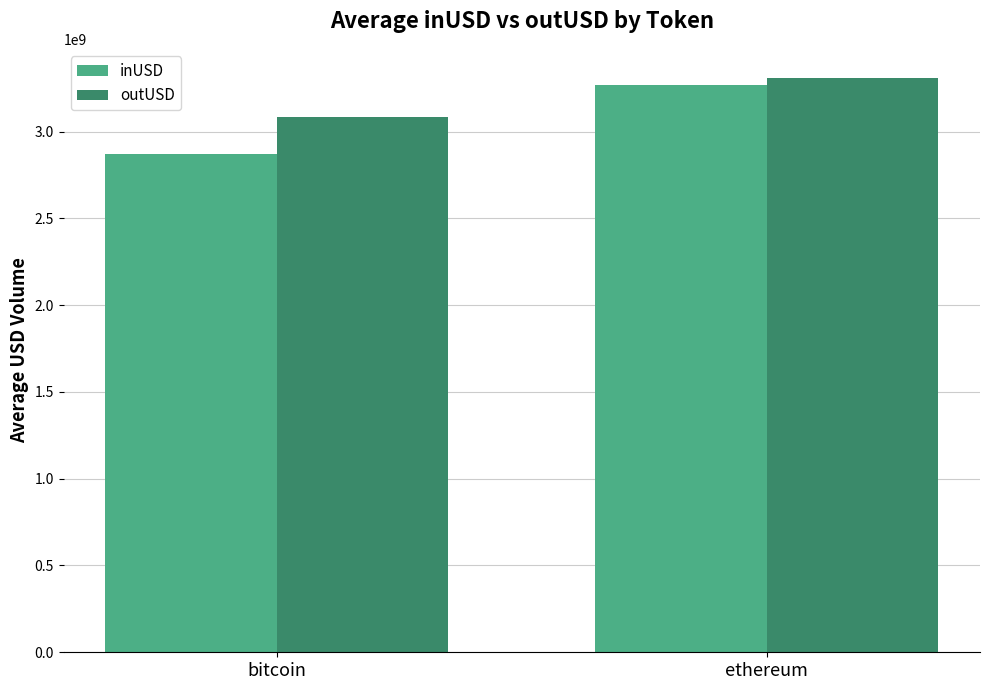

Reading right to left, extract all data points from this chart.

inUSD: ethereum=3265749306.8	bitcoin=2868275063.1
outUSD: ethereum=3311163898.3	bitcoin=3081578377.5